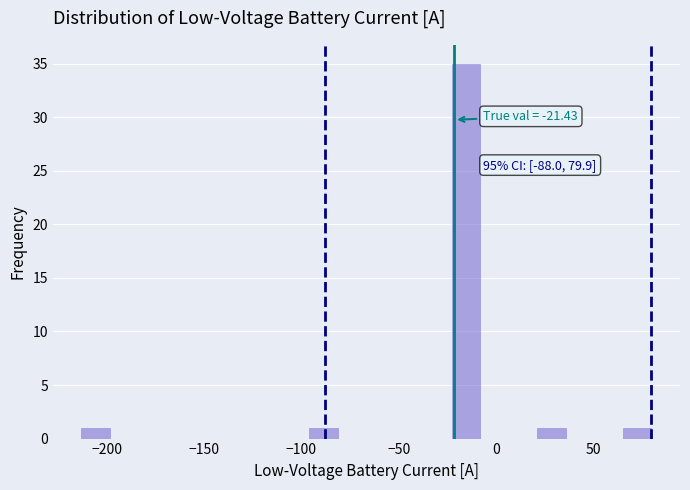

Around what value on the x-axis is the tallest bar? Give the approximate position of its centre, as read against the axis.

-15